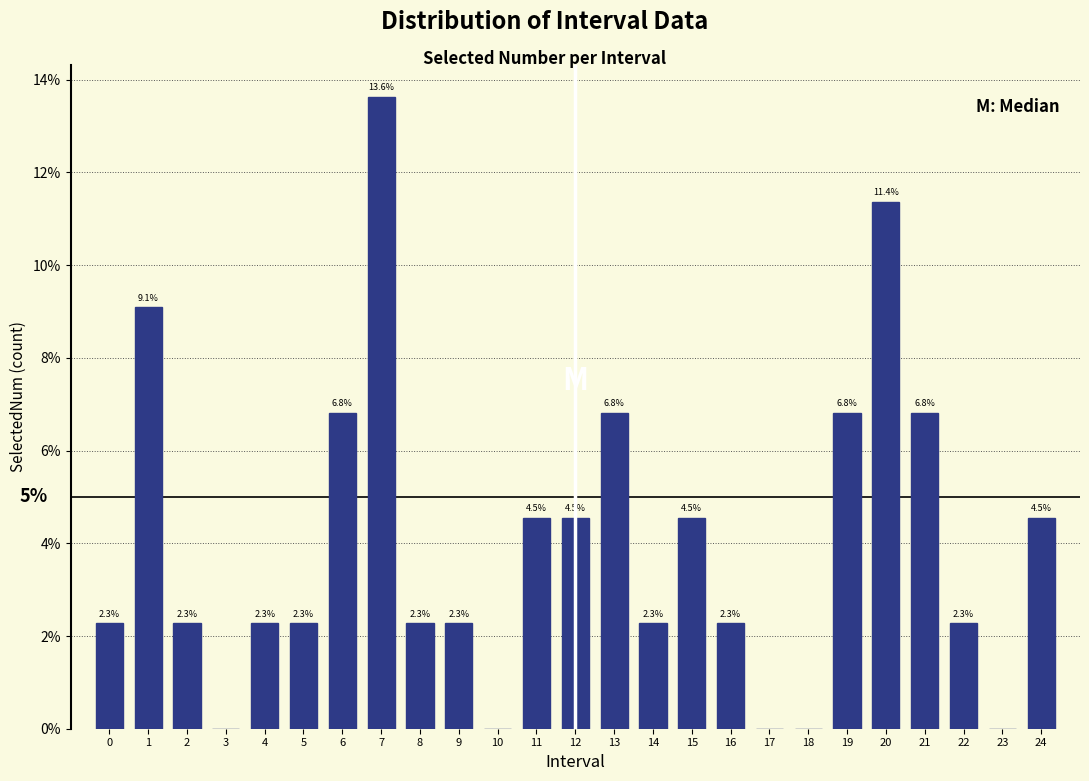

Reading left to right, list all the values displayed in this chart.

0=2.3	1=9.1	2=2.3	3=0.0	4=2.3	5=2.3	6=6.8	7=13.6	8=2.3	9=2.3	10=0.0	11=4.5	12=4.5	13=6.8	14=2.3	15=4.5	16=2.3	17=0.0	18=0.0	19=6.8	20=11.4	21=6.8	22=2.3	23=0.0	24=4.5